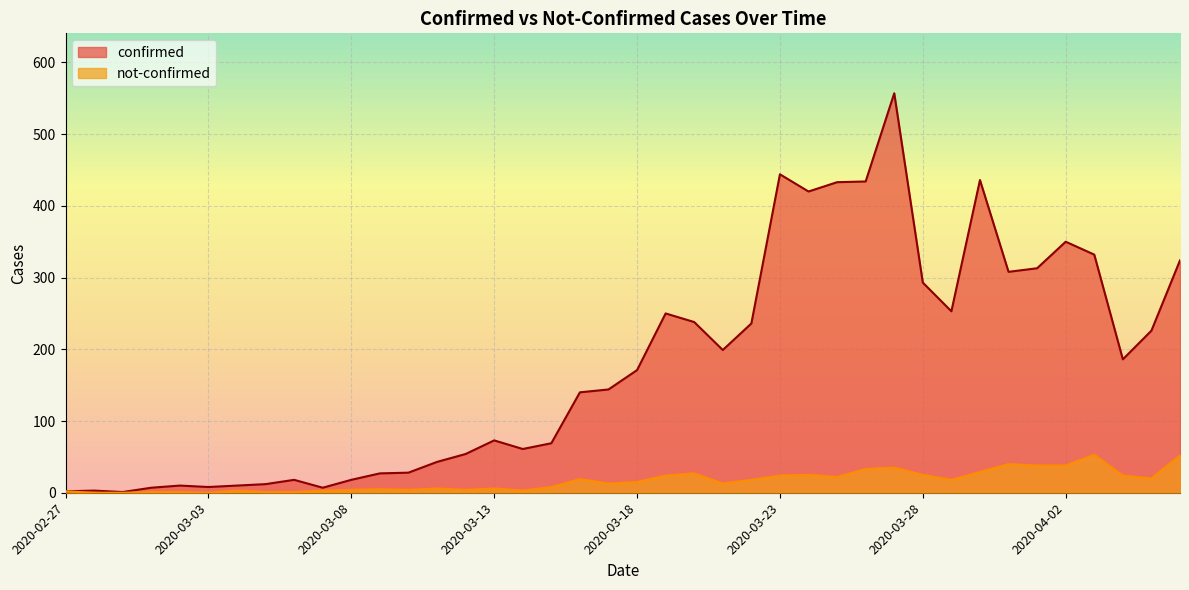

Reading left to right, what are all the values shown in this chart?

confirmed: 2	3	1	7	10	8	10	12	18	7	18	27	28	43	54	73	61	69	140	144	171	250	238	199	236	444	420	433	434	557	293	253	436	308	313	350	332	186	226	324
not-confirmed: 2	0	0	1	1	0	3	1	1	3	4	5	4	6	4	6	3	8	19	13	15	24	27	13	18	24	25	22	33	35	25	18	29	40	38	38	53	24	20	52